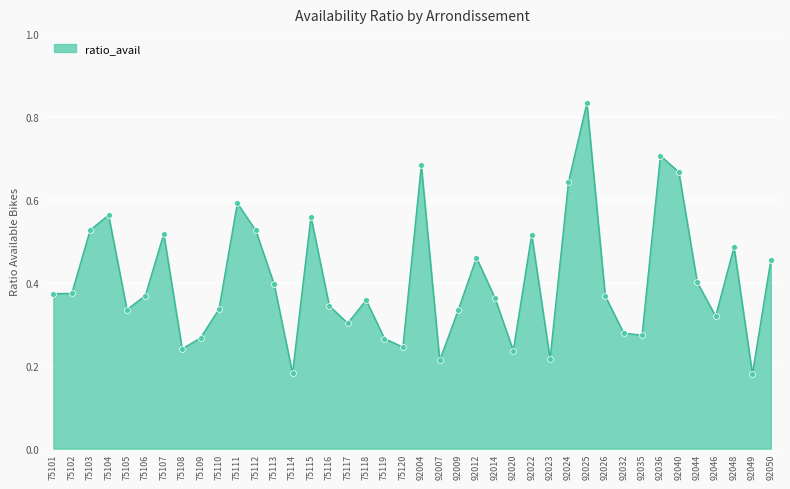

What is the change in value from 75106 to 75111?

+0.2